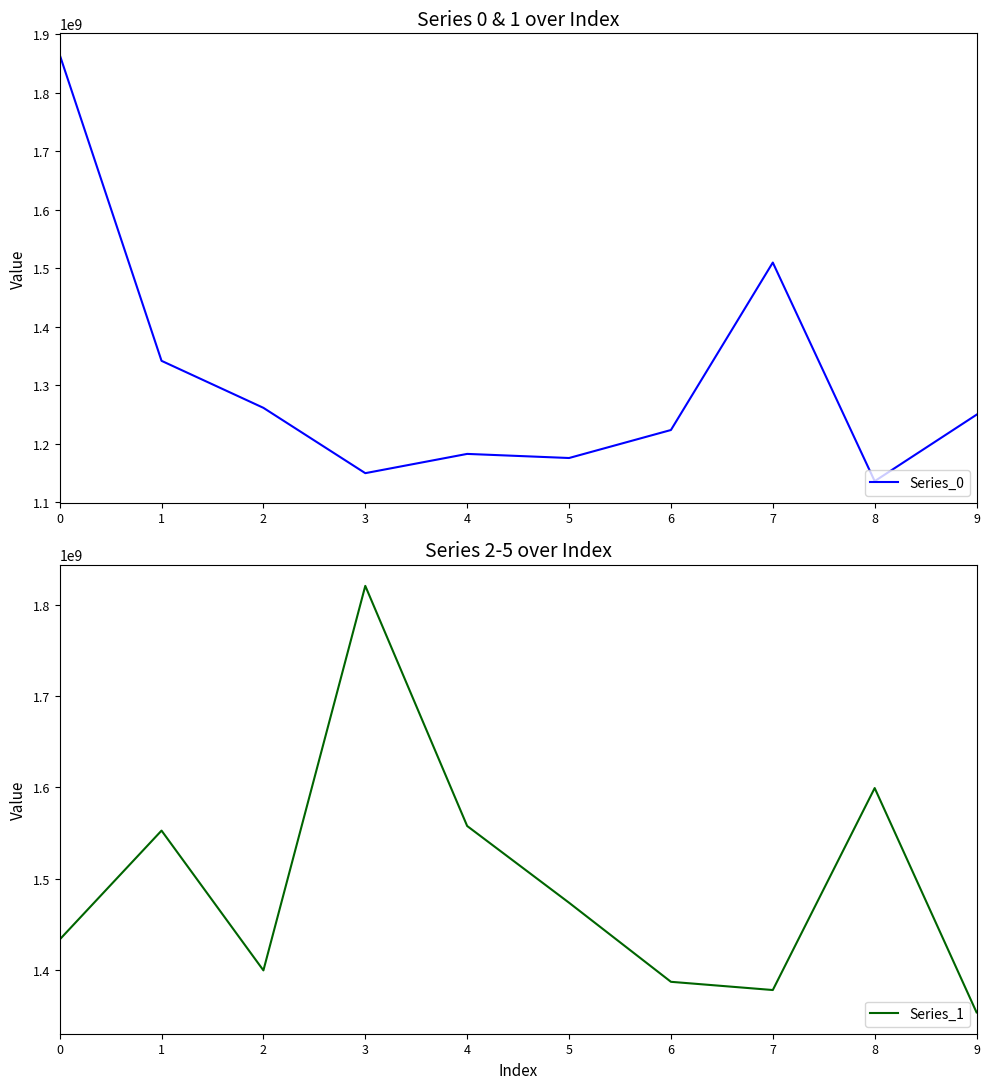

What is the difference between the Series_0 values at 7 and 4?

326937000